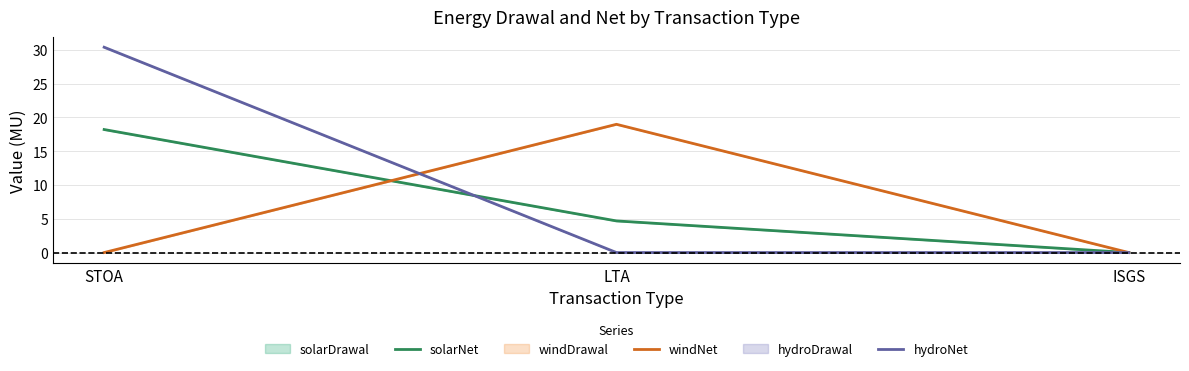

Between LTA and STOA, which is larger?

STOA